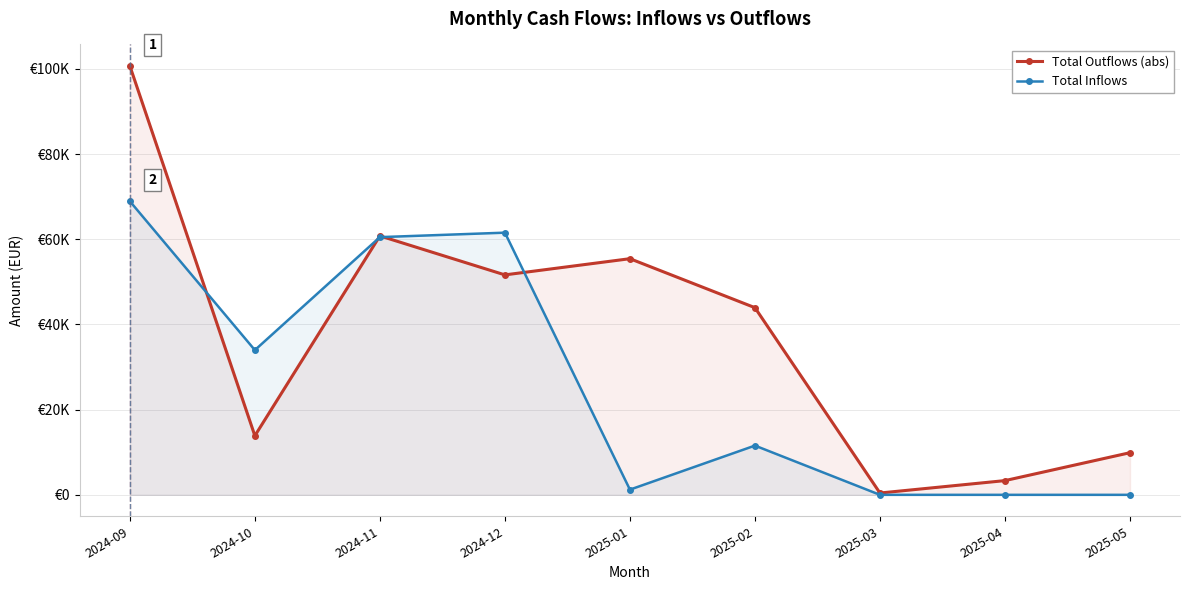

After their last crossing, which series has the higher values: Total Outflows (abs) or Total Inflows?

Total Outflows (abs)